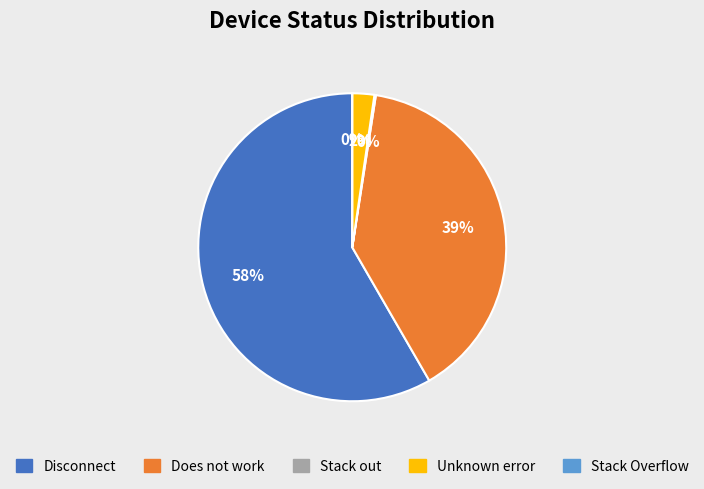

Count the number of slices in the pie.

5